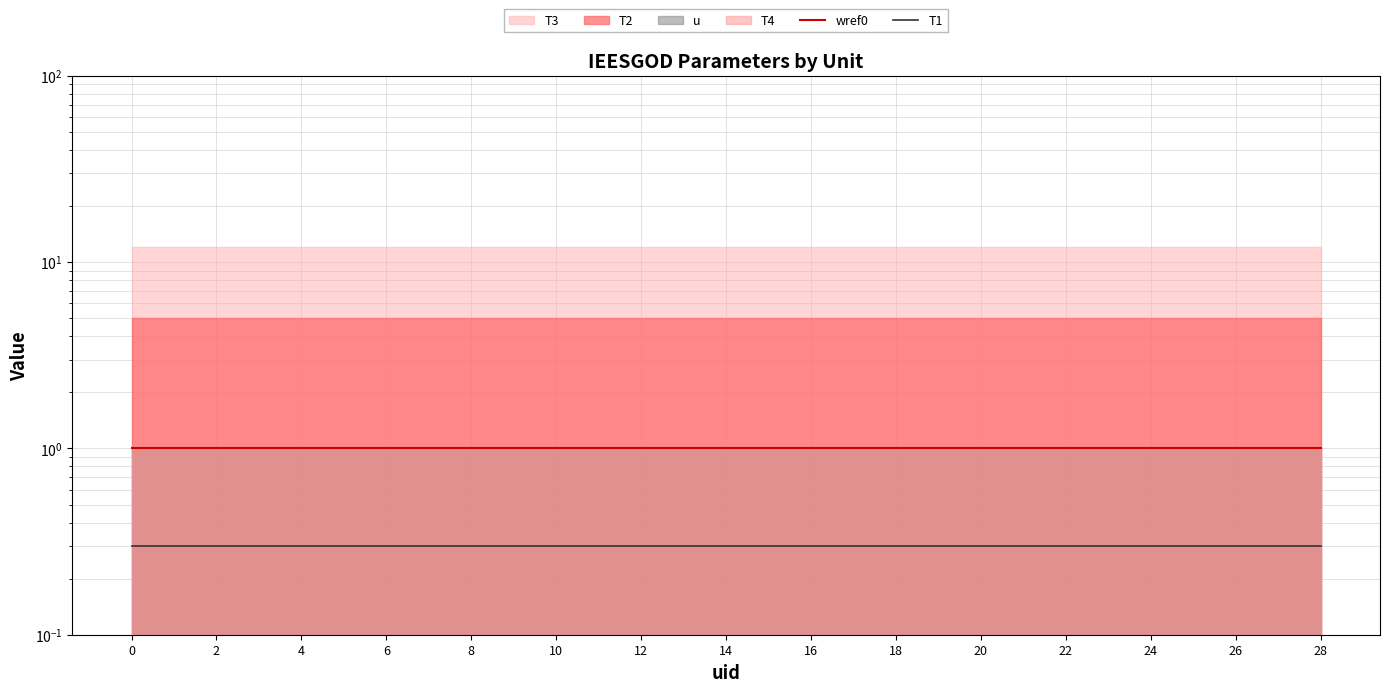

Between 2 and 27, which series saw the biggest shift?

wref0